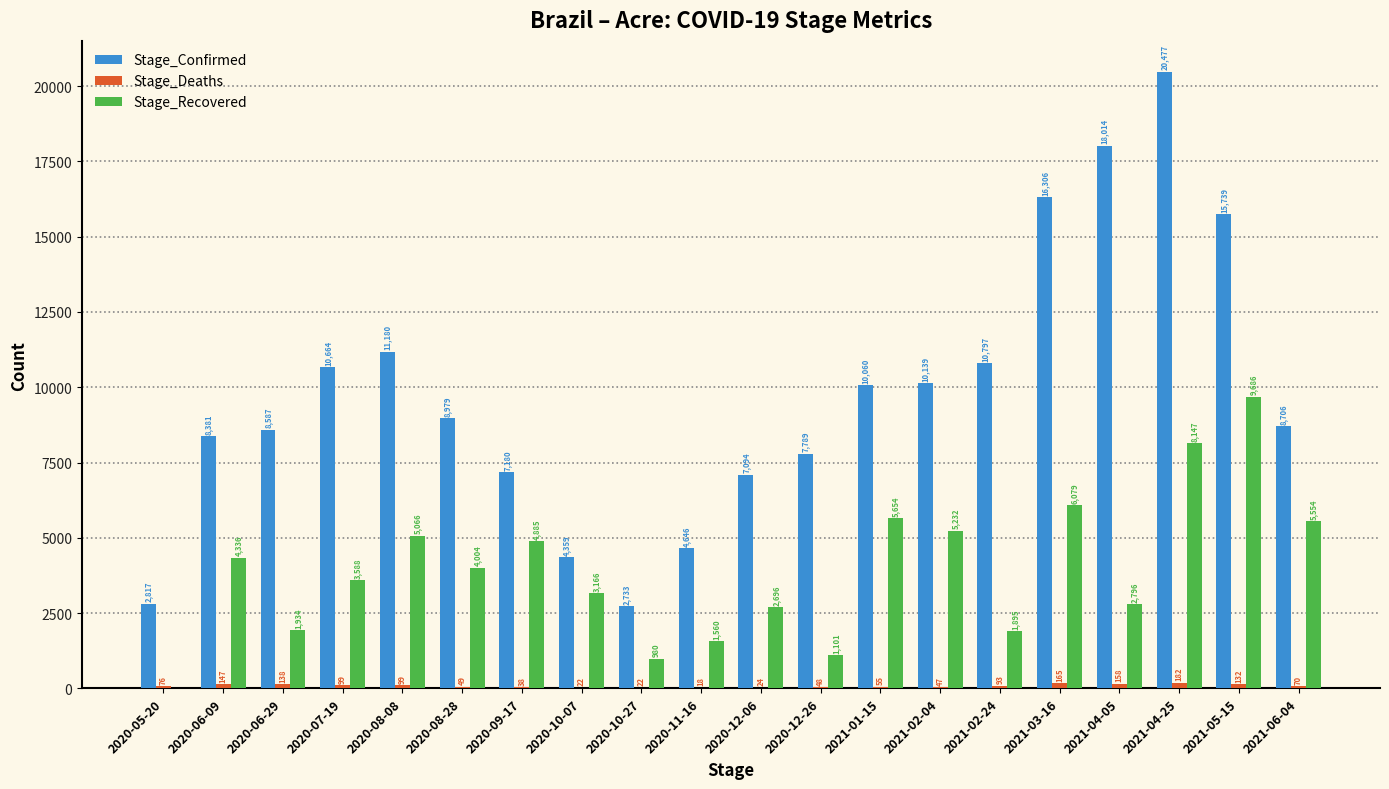

Which label corresponds to the largest value in the chart?

2021-04-25